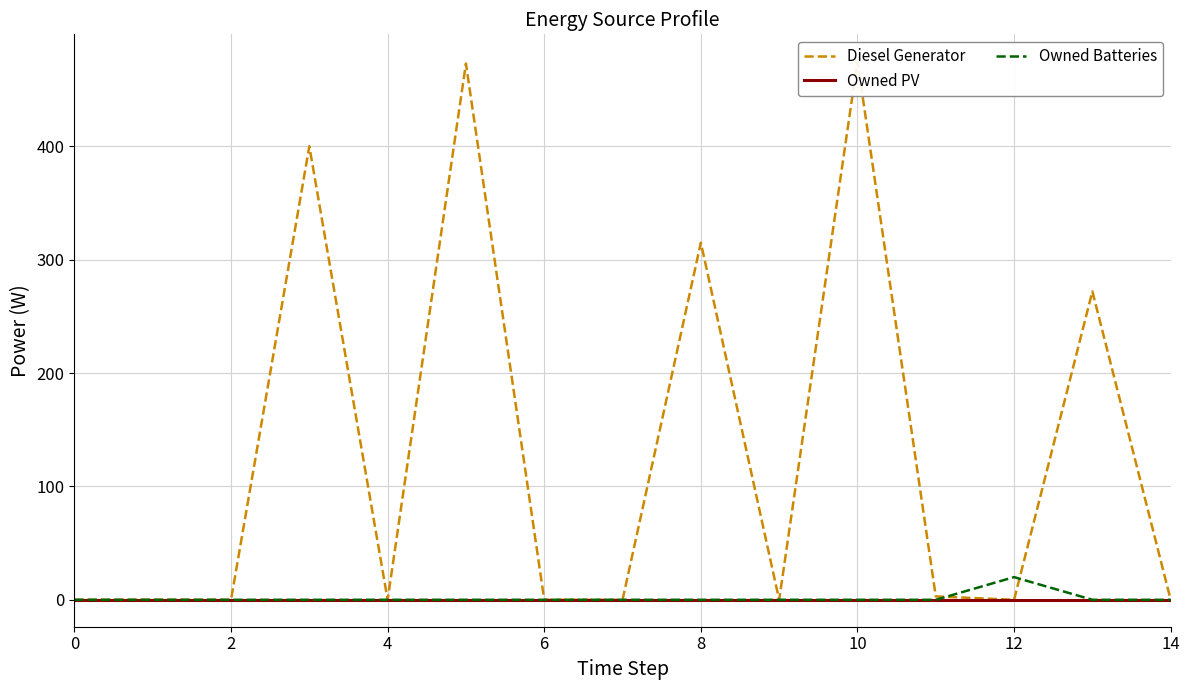

Is it true that Owned PV equals 0 at 14?

True